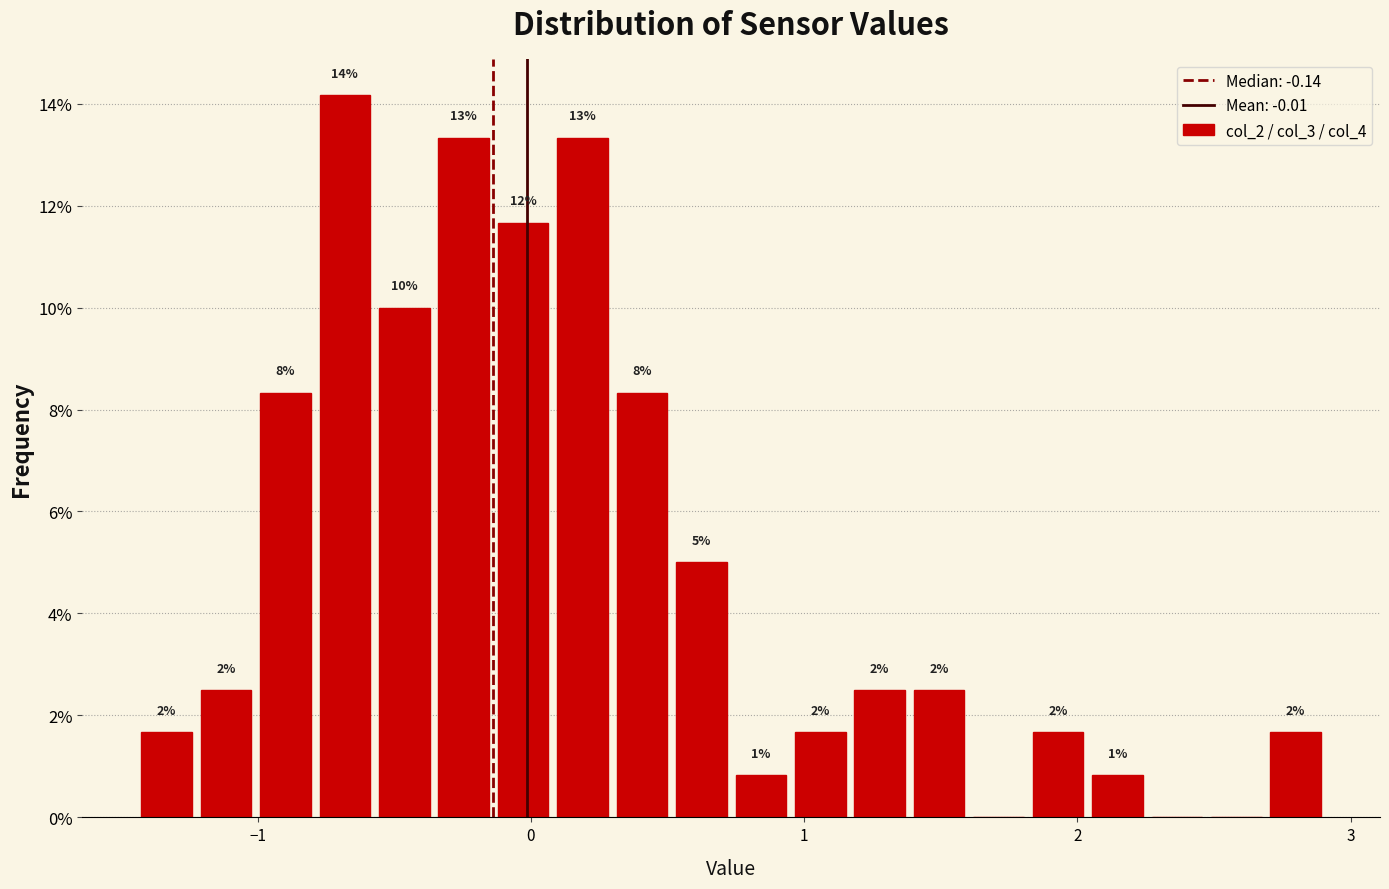

Around what value on the x-axis is the tallest bar? Give the approximate position of its centre, as read against the axis.

-0.7